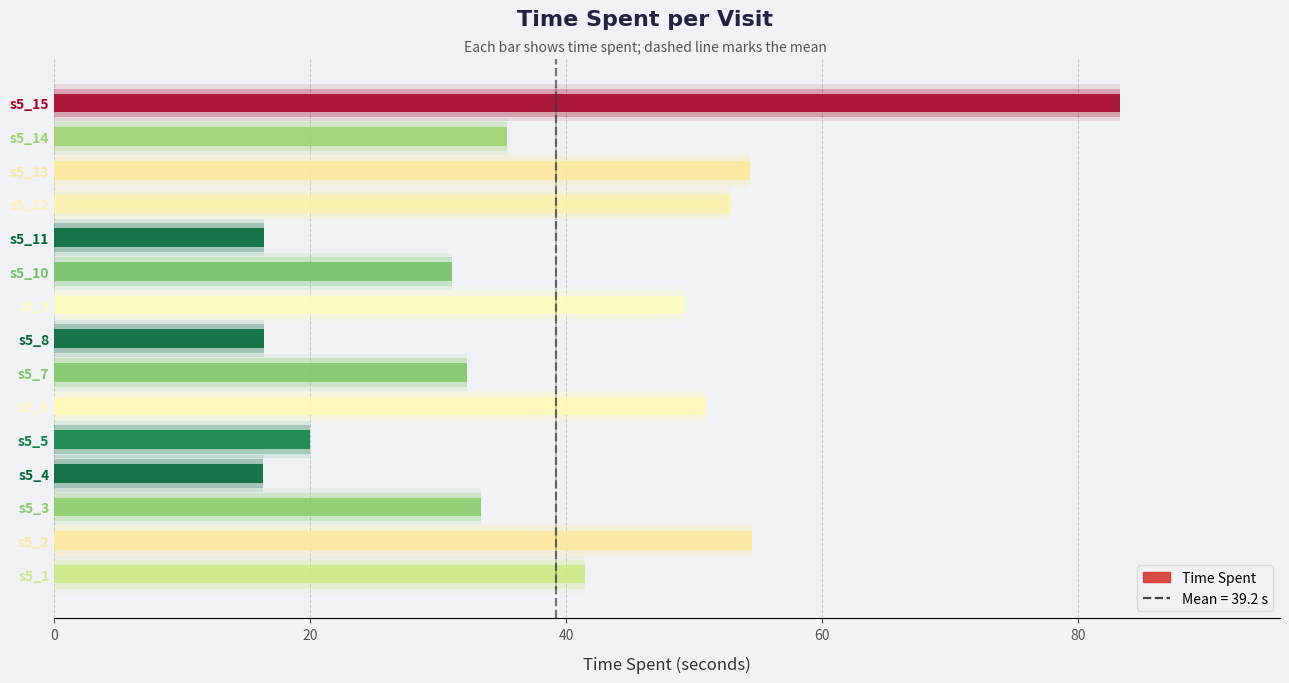

How many values exceed 35?

8